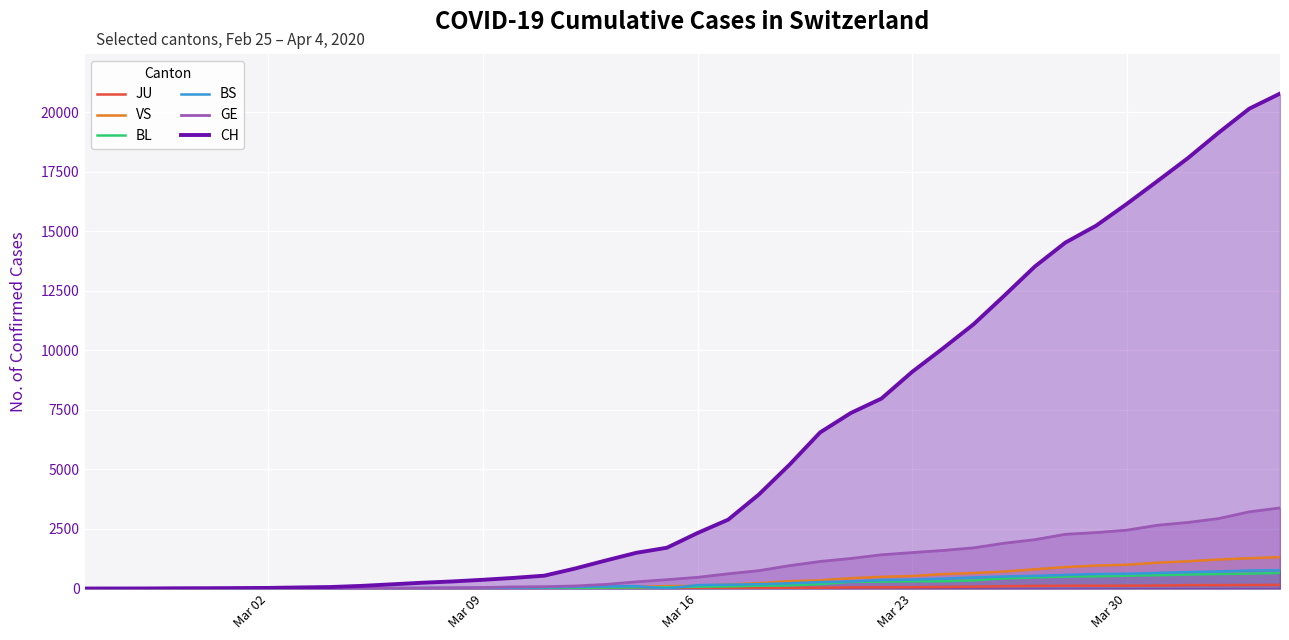

What is the difference between the maximum and minimum values in the BL series?

656